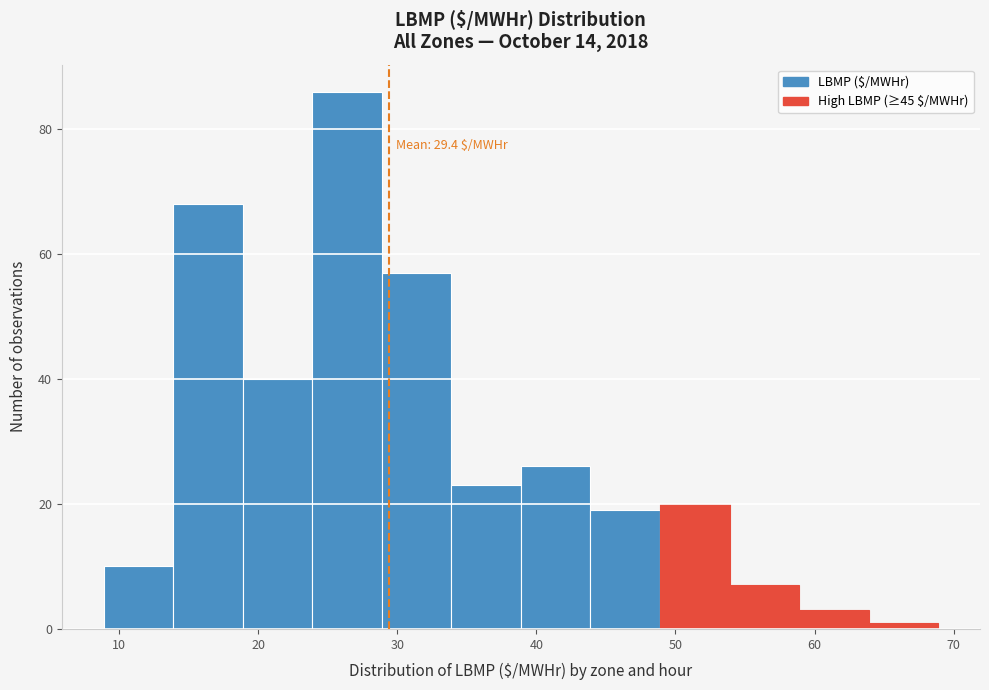

Which range on the x-axis has the tallest bar?

24 to 29